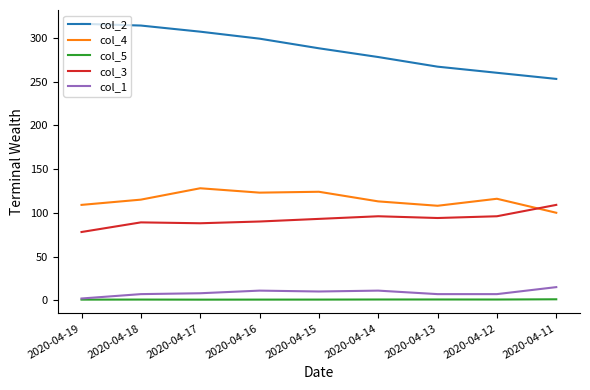

The value of col_5 at 2020-04-19 is 0.7. True or false?

True